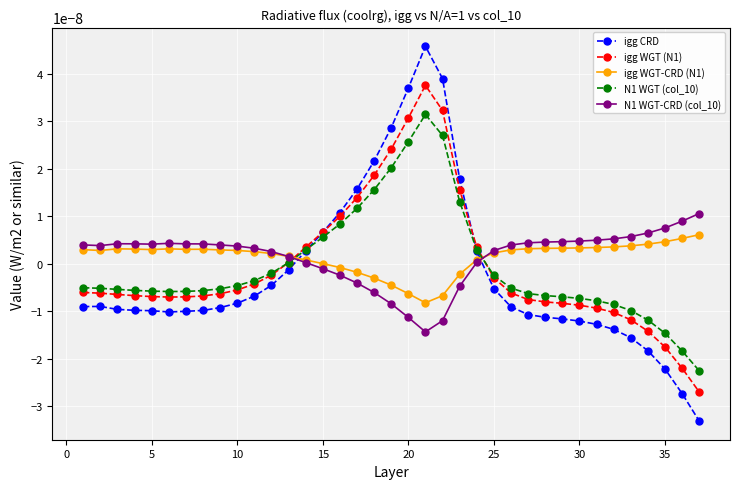

Which series has the largest range (max minus min)?

igg CRD